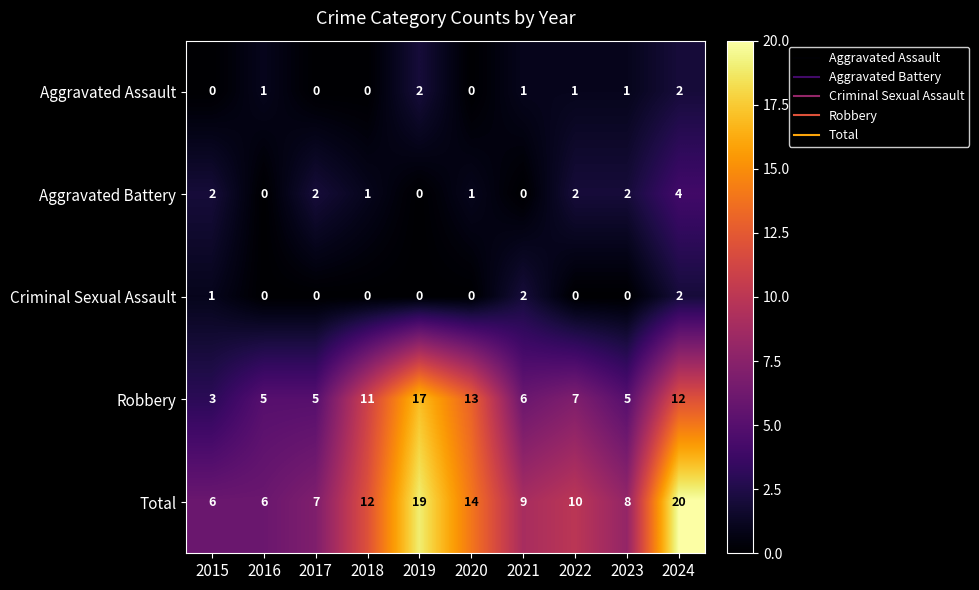

What is the maximum value shown in the chart?

20